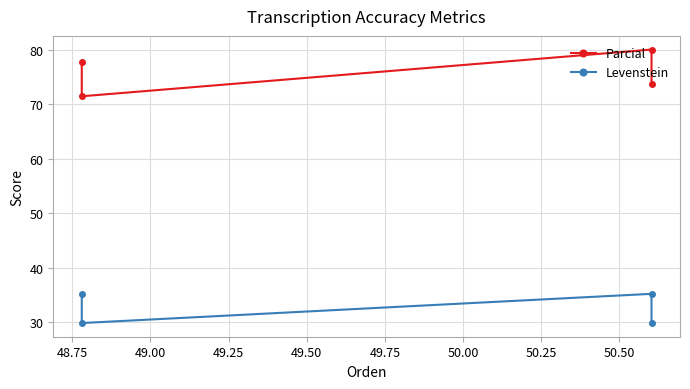

What is the value of the Levenstein point at the 1st from the left?

29.8